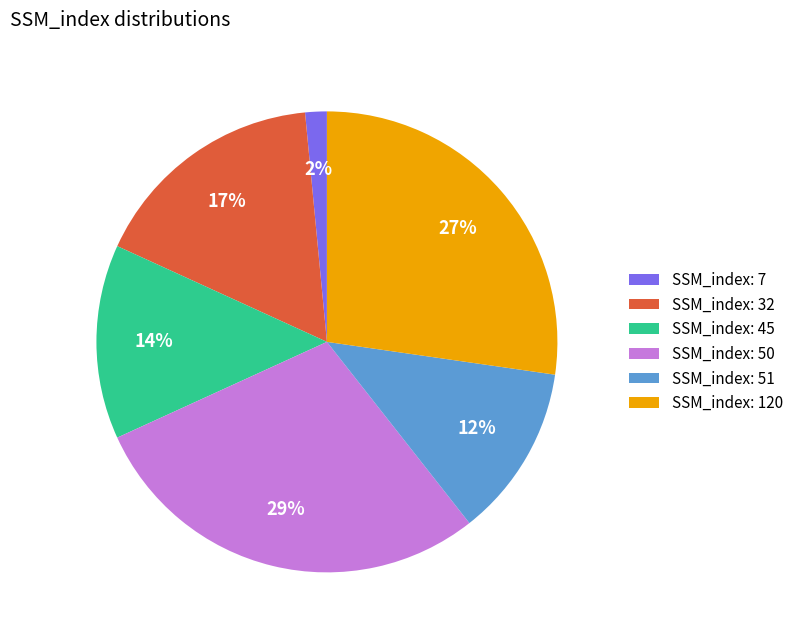

To the nearest percent, what is the average slice percentage?

17%